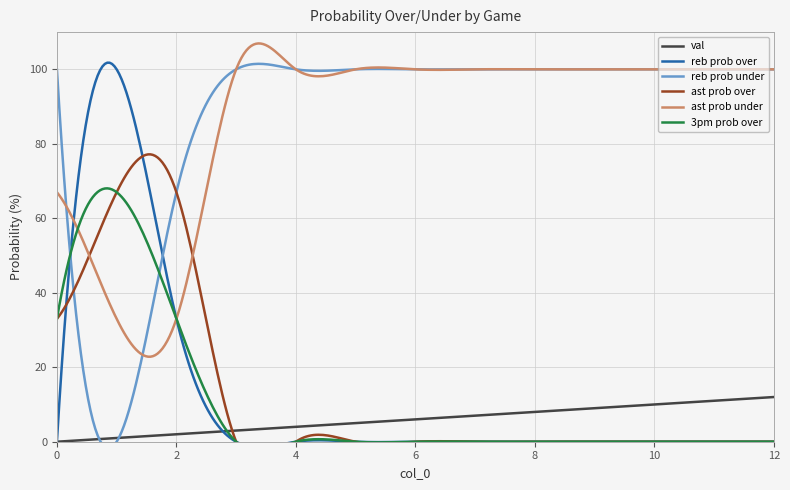

How many lines are shown in the chart?

6